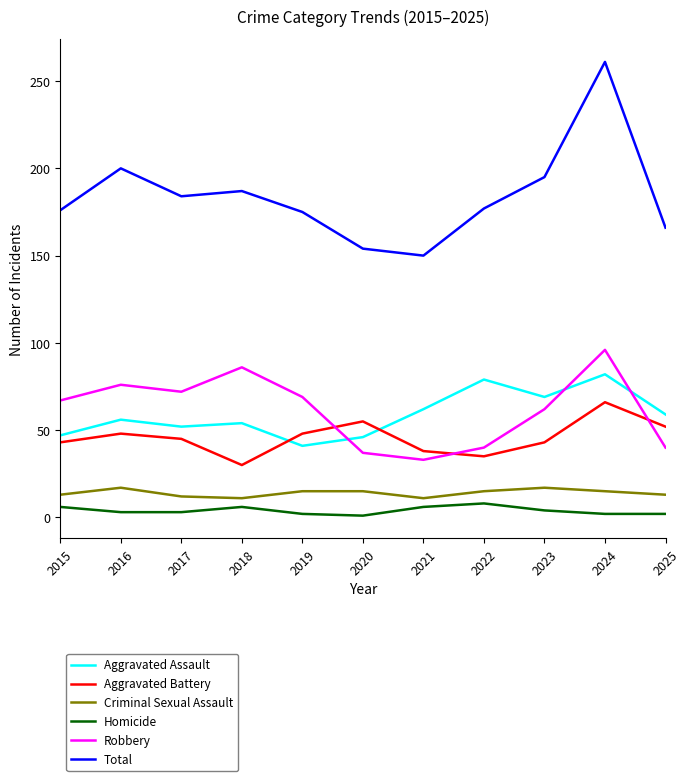

What is the difference between the highest and lowest values at 2021?

144